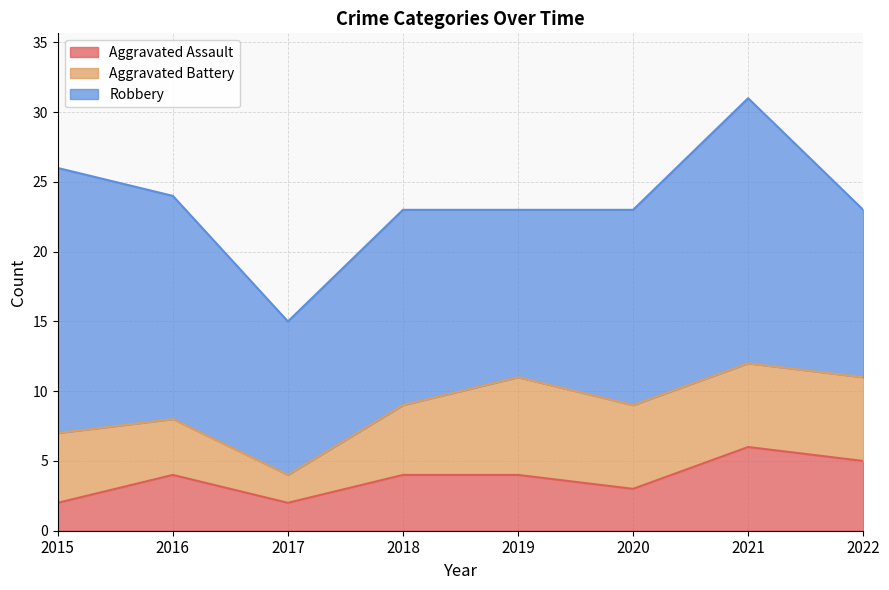

What is the sum of all Aggravated Battery values?

41